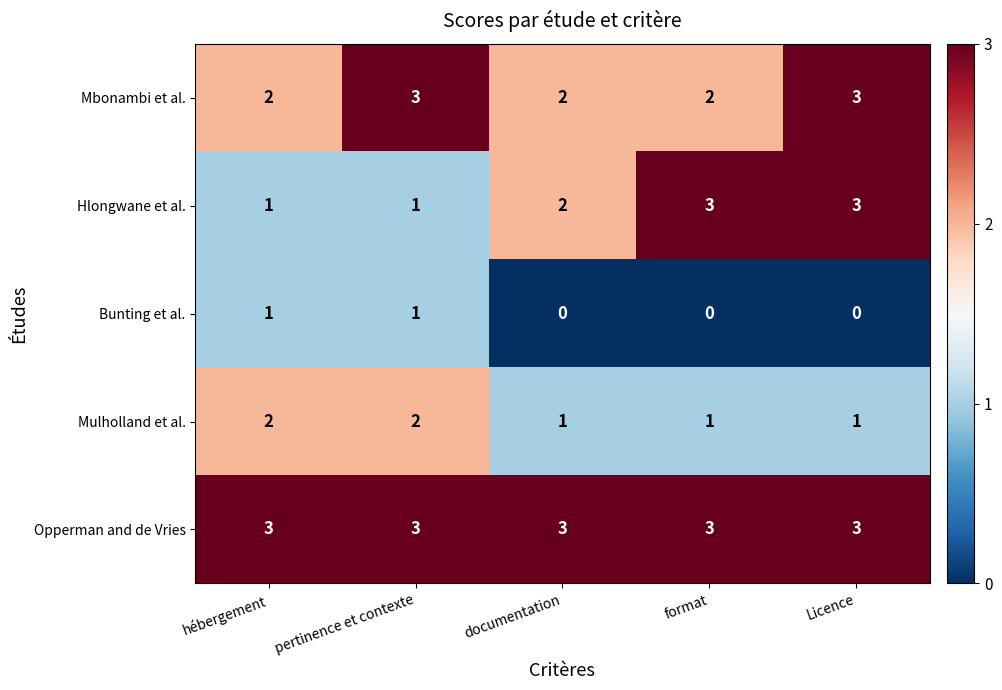

What is the minimum value for Opperman and de Vries?

3